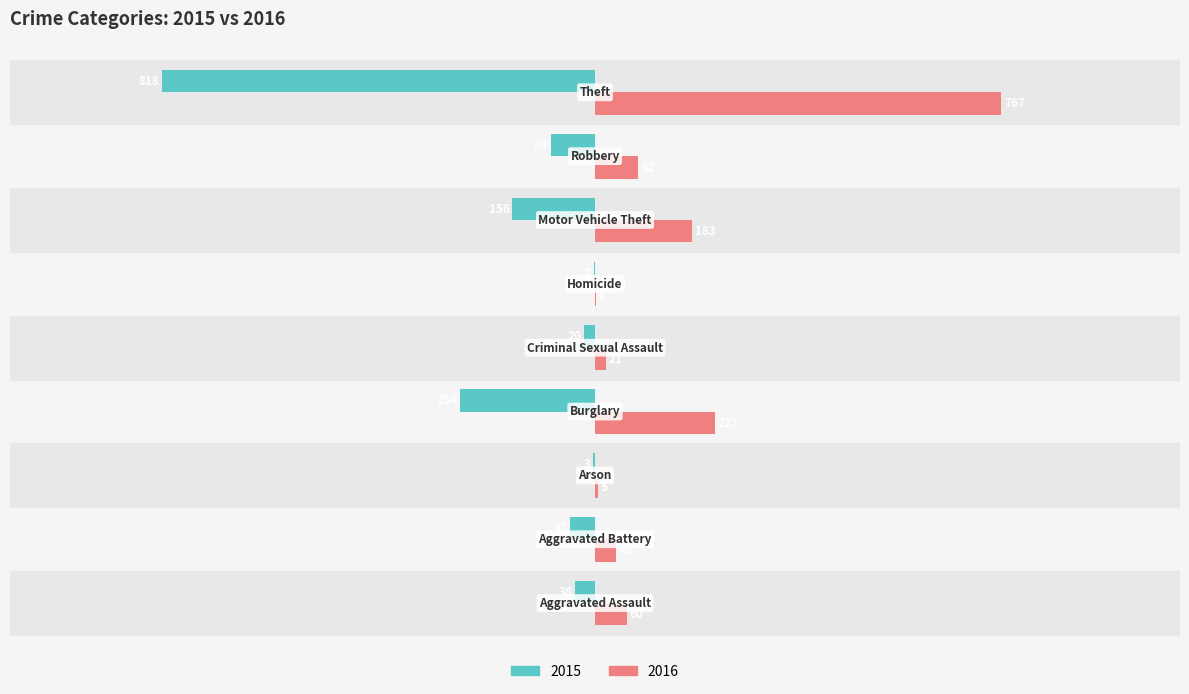

What is the sum of all 2016 values?

1386